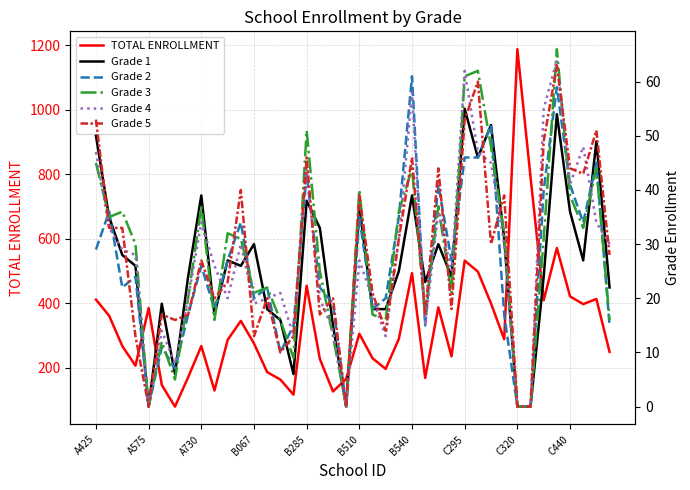

Which series ends up on top after the final intersection of Grade 3 and Grade 2?

Grade 3